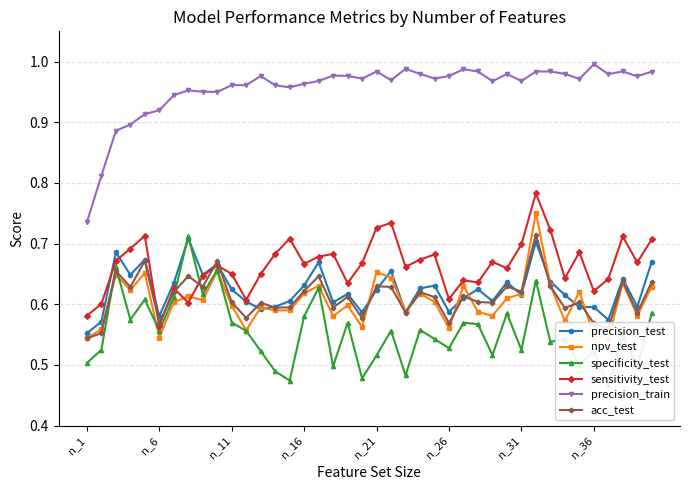

Which series has the largest range (max minus min)?

precision_train